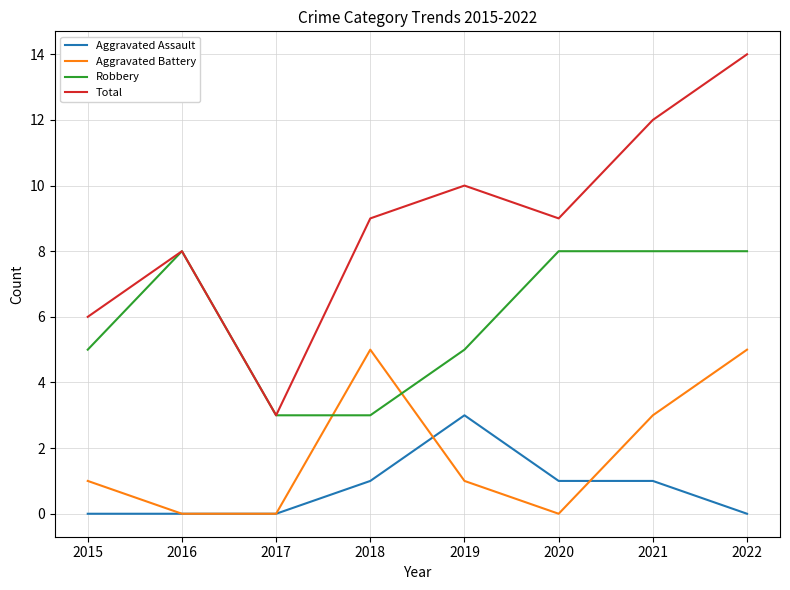

Is the value of Aggravated Assault at 2020 greater than the value of Total at 2022?

No